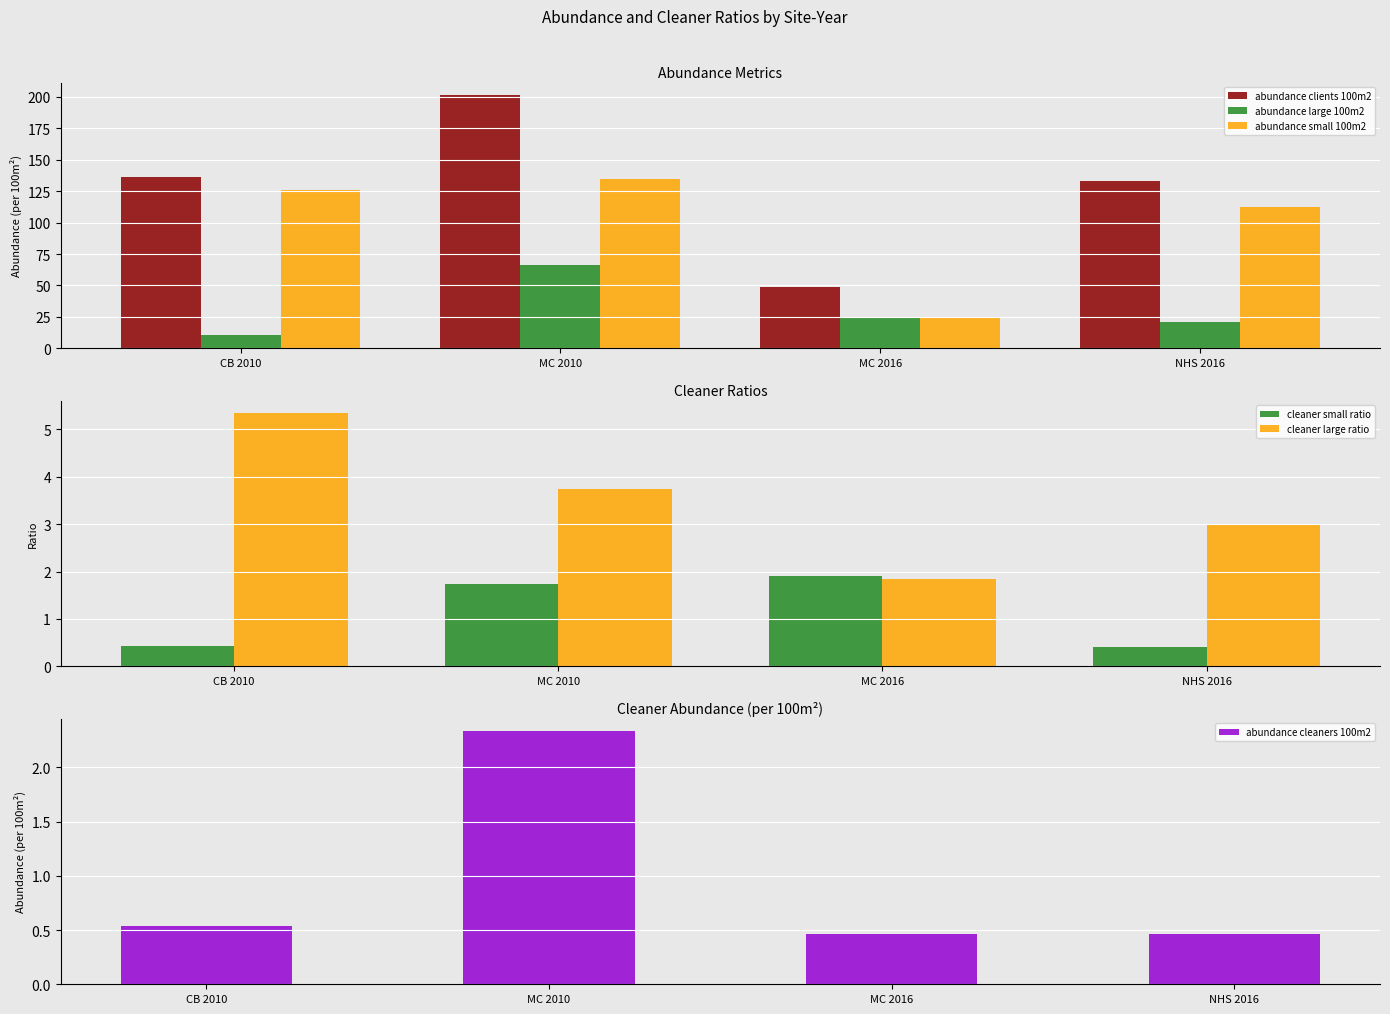

How many distinct data groups are displayed?

6